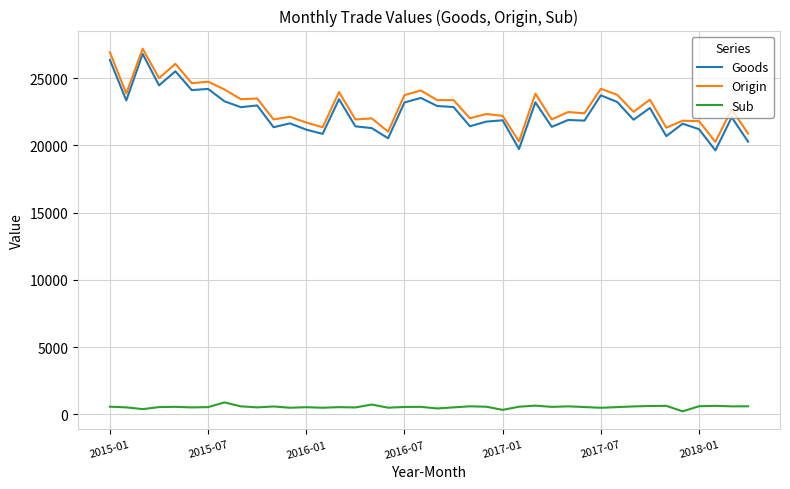

Which series has the widest spread of values?

Goods